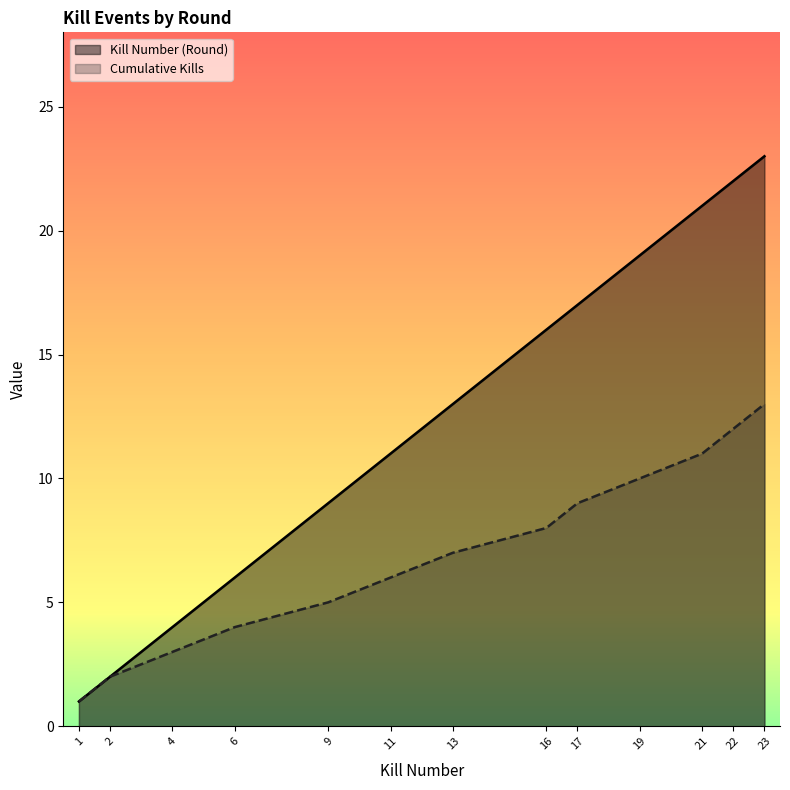

What are all the series names shown in the legend?

Kill Number (Round), Cumulative Kills